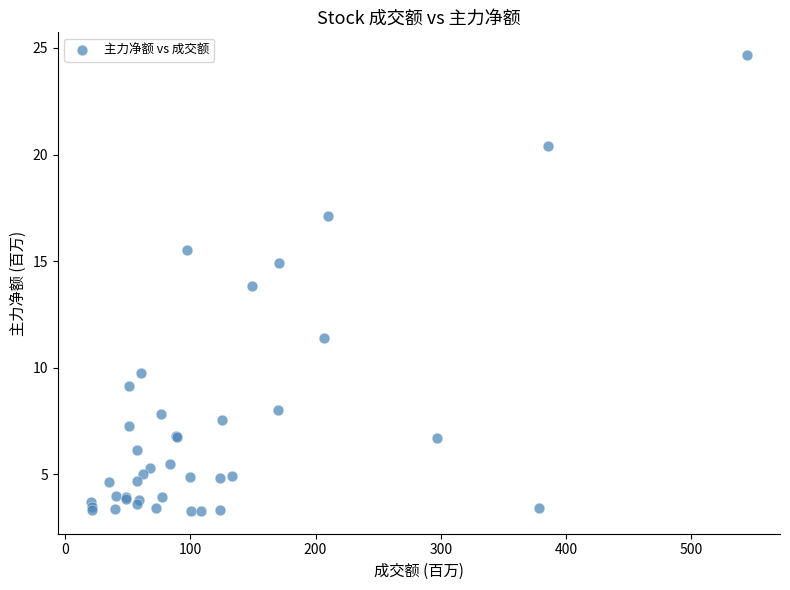

What Y value in the scatter plot is closest to 13?

13.8